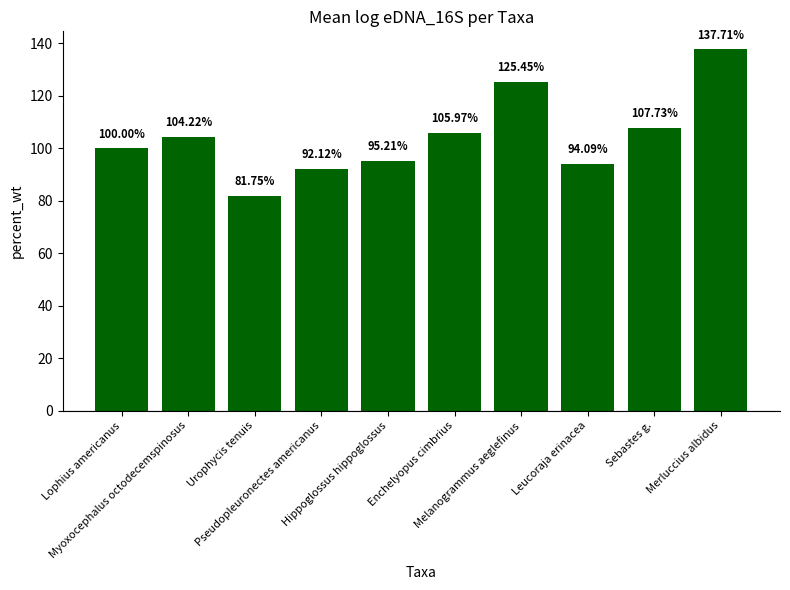

What is the label of the 1st bar from the right?

Merluccius albidus